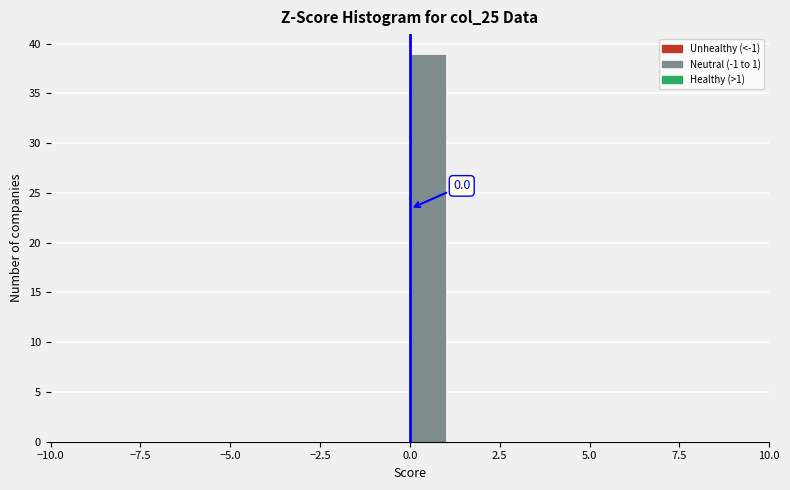

Around what value on the x-axis is the tallest bar? Give the approximate position of its centre, as read against the axis.

0.5